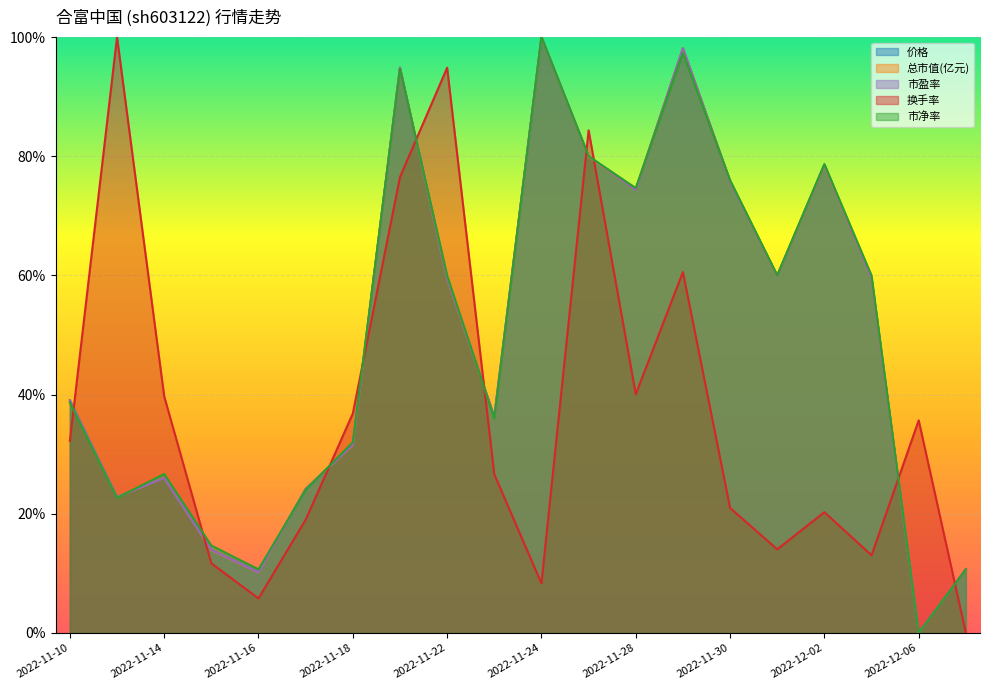

List the series in order of their peak value, lowest first.

市净率, 价格, 总市值(亿元), 市盈率, 换手率